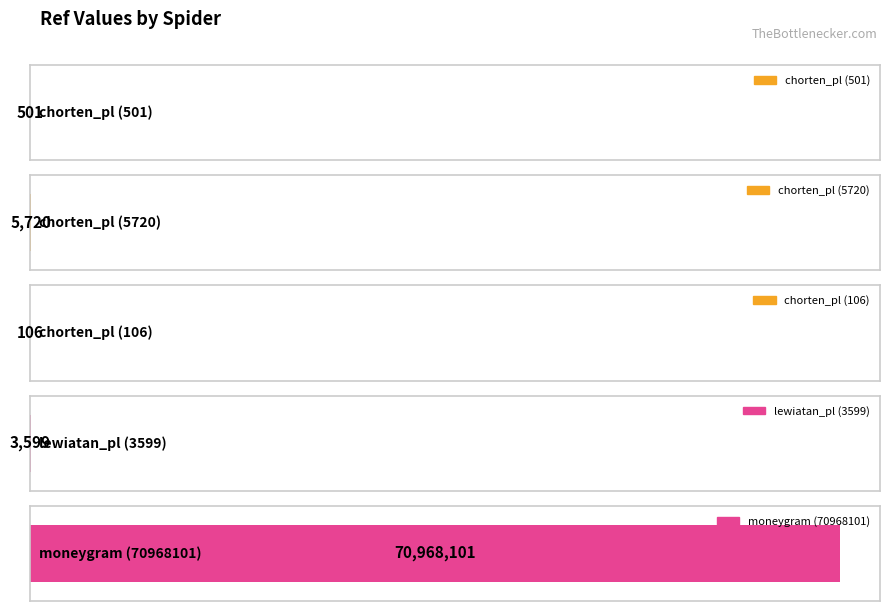

Approximately how many times larger is the value at chorten_pl compared to chorten_pl?

4.7